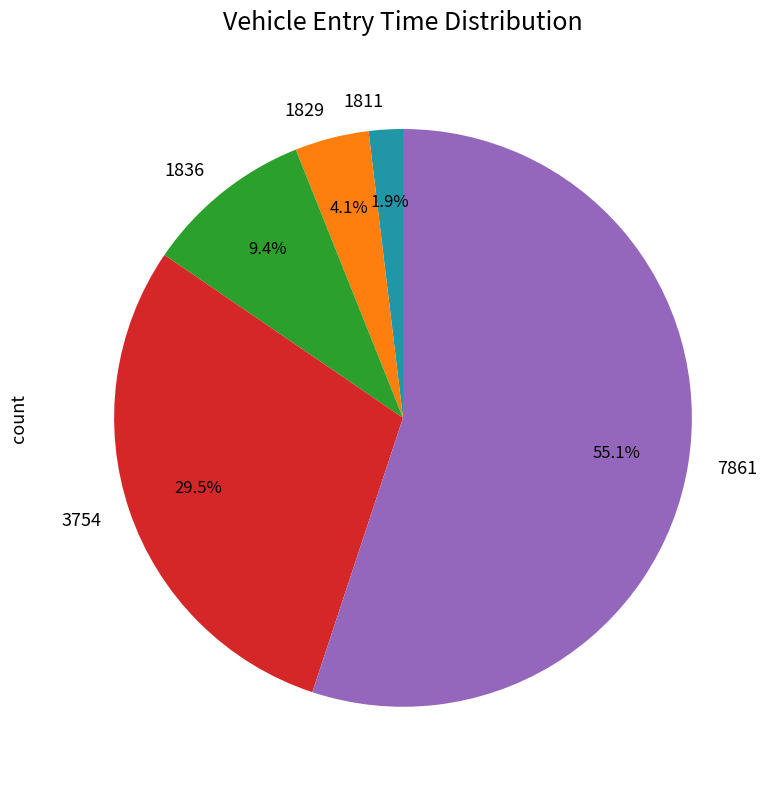

To the nearest percent, what is the difference between the largest and smallest slice percentages?

53%